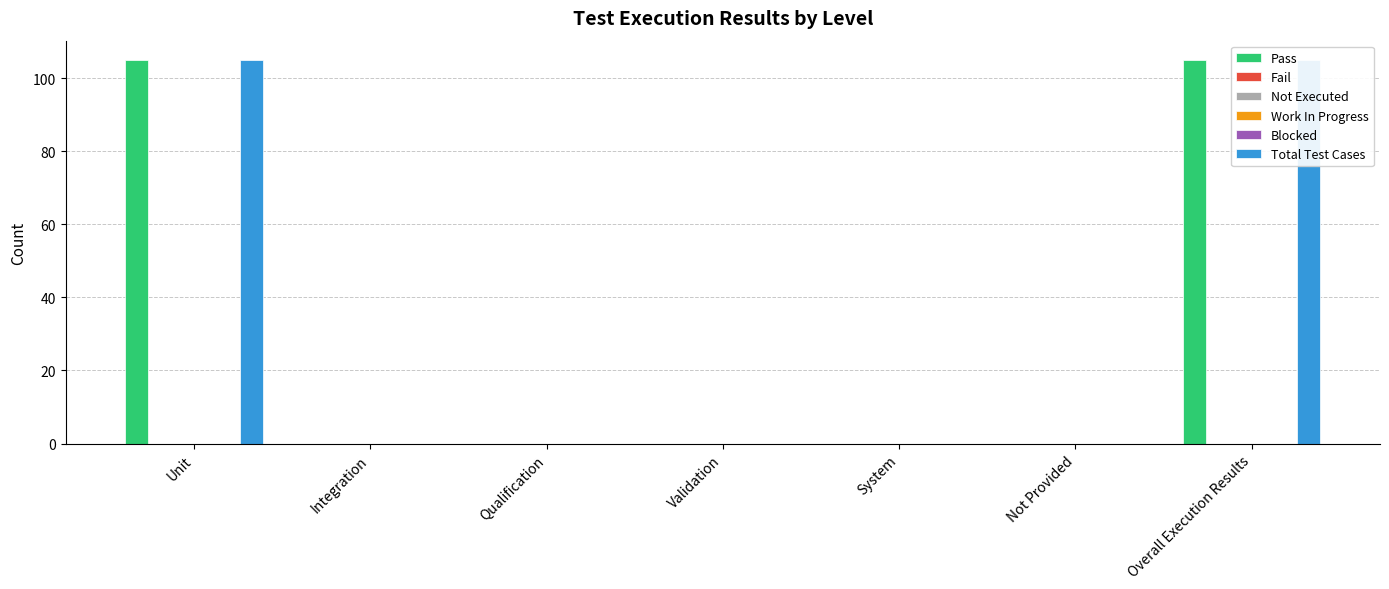

Reading left to right, what are all the values shown in this chart?

Pass: Unit=105	Integration=0	Qualification=0	Validation=0	System=0	Not Provided=0	Overall Execution Results=105
Fail: Unit=0	Integration=0	Qualification=0	Validation=0	System=0	Not Provided=0	Overall Execution Results=0
Not Executed: Unit=0	Integration=0	Qualification=0	Validation=0	System=0	Not Provided=0	Overall Execution Results=0
Work In Progress: Unit=0	Integration=0	Qualification=0	Validation=0	System=0	Not Provided=0	Overall Execution Results=0
Blocked: Unit=0	Integration=0	Qualification=0	Validation=0	System=0	Not Provided=0	Overall Execution Results=0
Total Test Cases: Unit=105	Integration=0	Qualification=0	Validation=0	System=0	Not Provided=0	Overall Execution Results=105